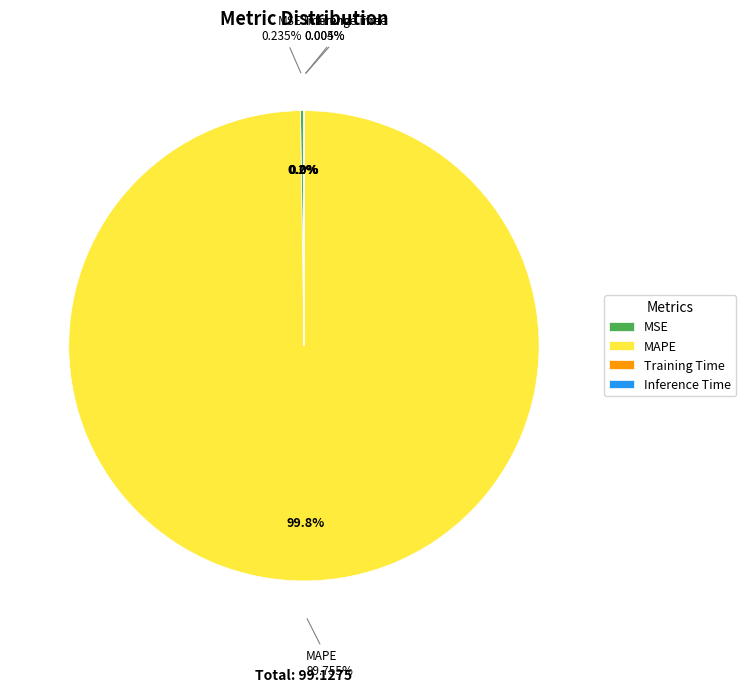

Is the sum of Training Time and MAPE greater than half?

Yes